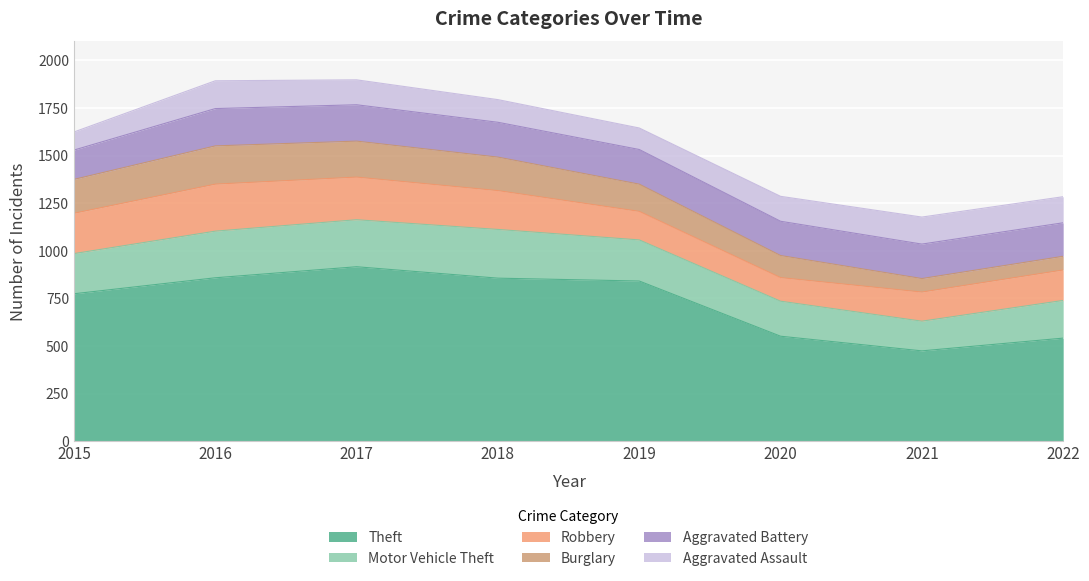

In Theft, how many points are lower than both neighbors (excluding endpoints)?

1